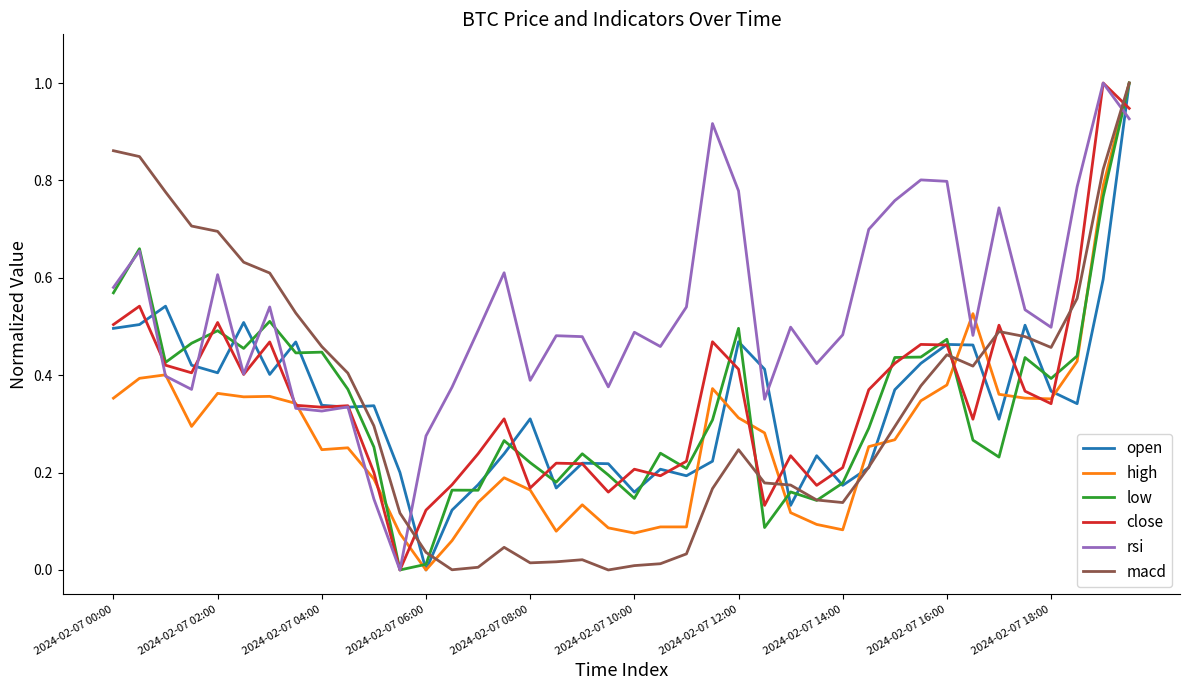

Which series has the largest total across all categories?

rsi